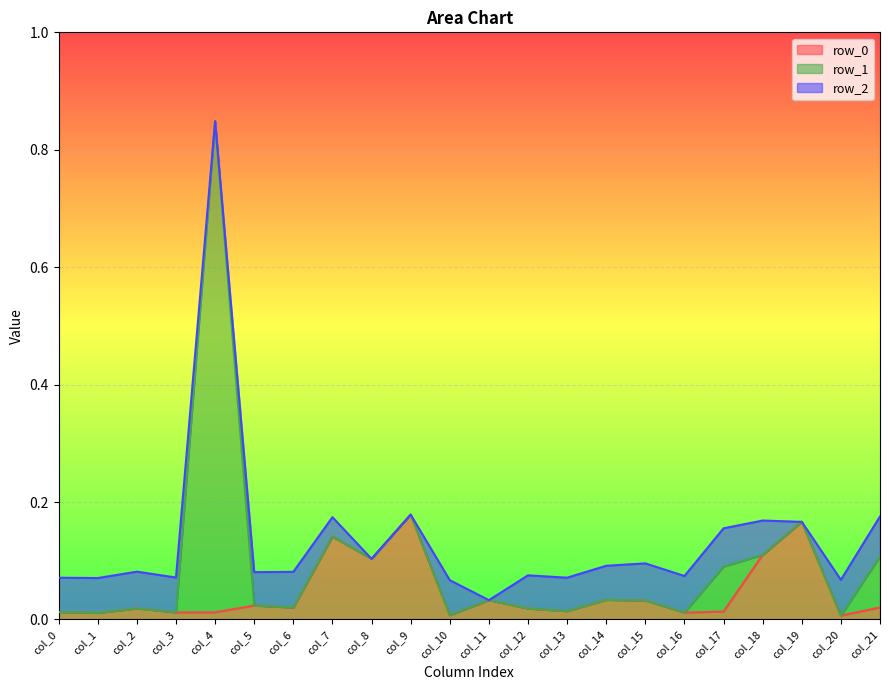

Reading left to right, extract all data points from this chart.

row_0: 0.0	0.0	0.0	0.0	0.0	0.0	0.0	0.1	0.1	0.2	0.0	0.0	0.0	0.0	0.0	0.0	0.0	0.0	0.1	0.2	0.0	0.0
row_1: 0.0	0.0	0.0	0.0	0.8	0.0	0.0	0.0	0.0	0.0	0.0	0.0	0.0	0.0	0.0	0.0	0.0	0.1	0.0	0.0	0.0	0.1
row_2: 0.1	0.1	0.1	0.1	0.0	0.1	0.1	0.0	0.0	0.0	0.1	0.0	0.1	0.1	0.1	0.1	0.1	0.1	0.1	0.0	0.1	0.1